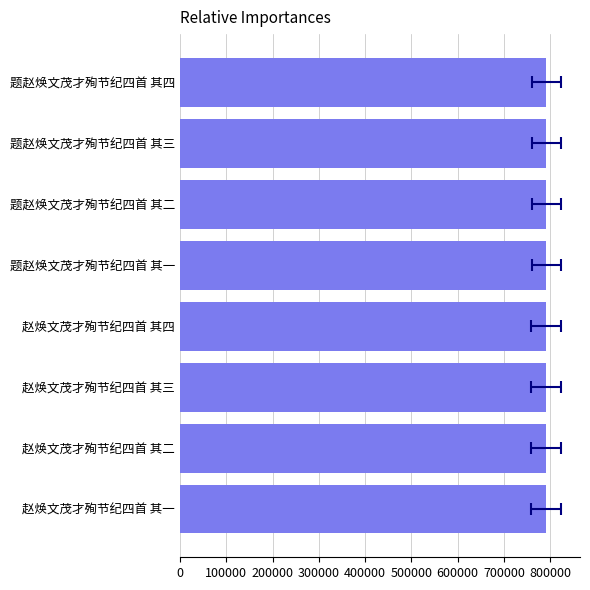

The value at 题赵焕文茂才殉节纪四首 其二 is 450382. True or false?

False